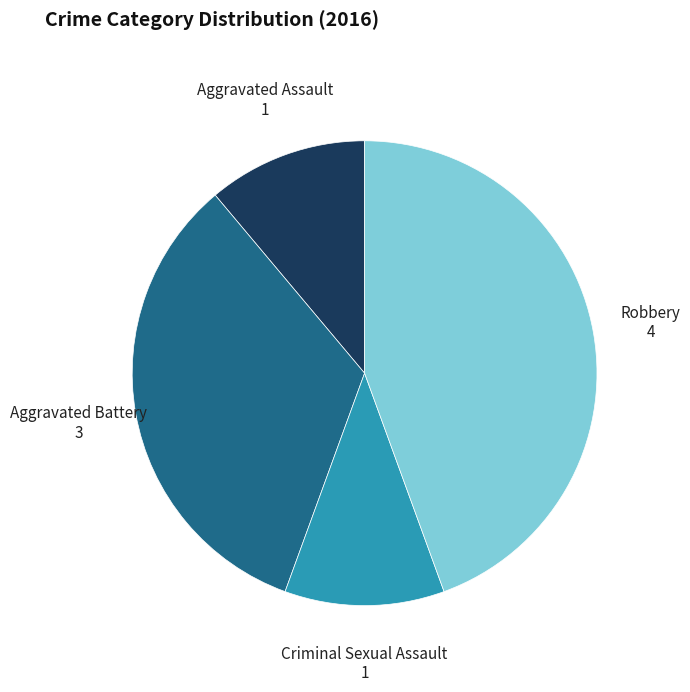

How many segments does this pie chart have?

4